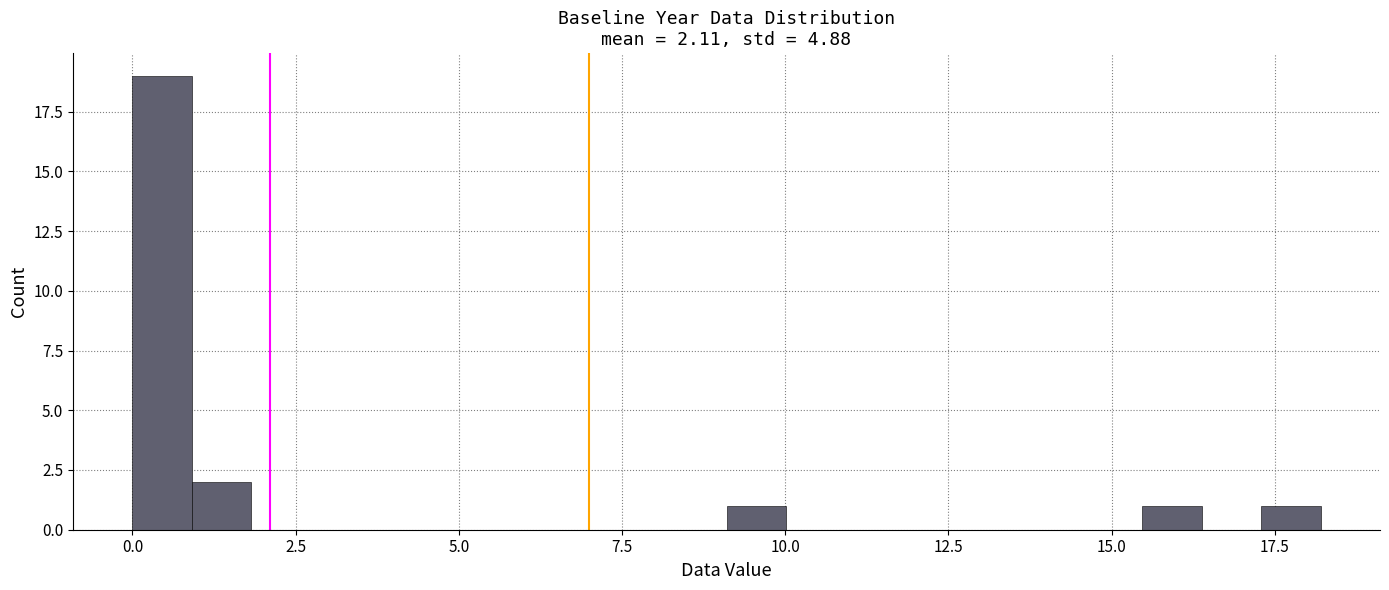

Read against the x-axis, roughly where is the centre of the tallest bar?

0.5